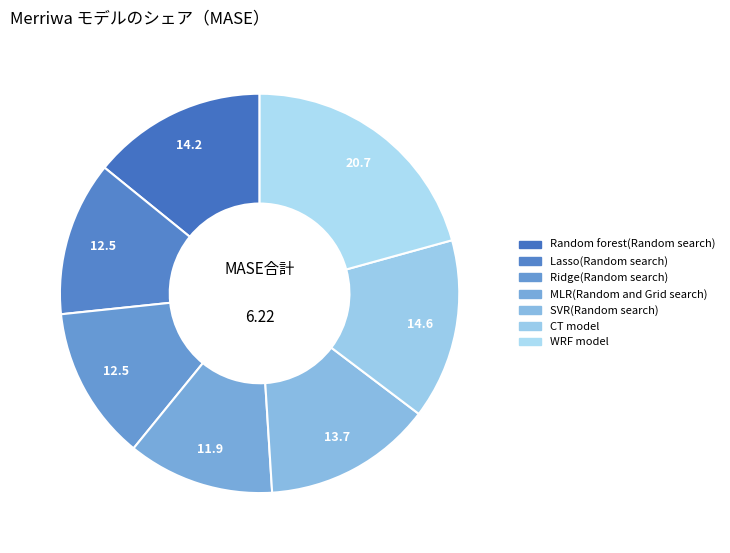

To the nearest percent, what is the average slice percentage?

14%